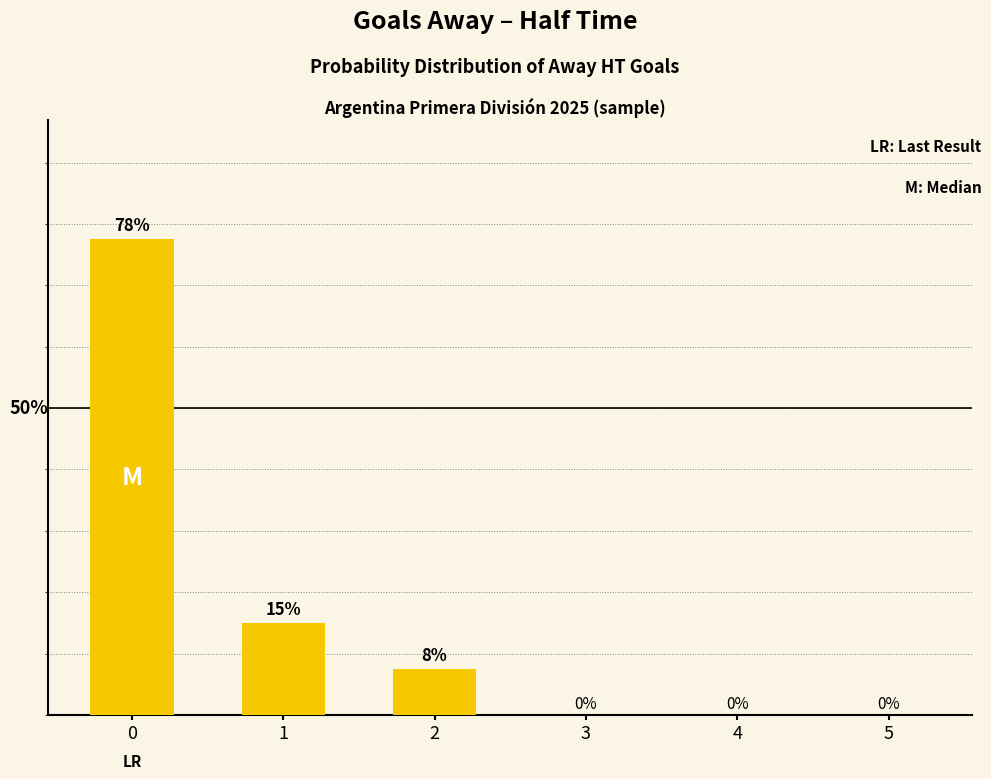

What is the maximum value shown in the chart?

77.5